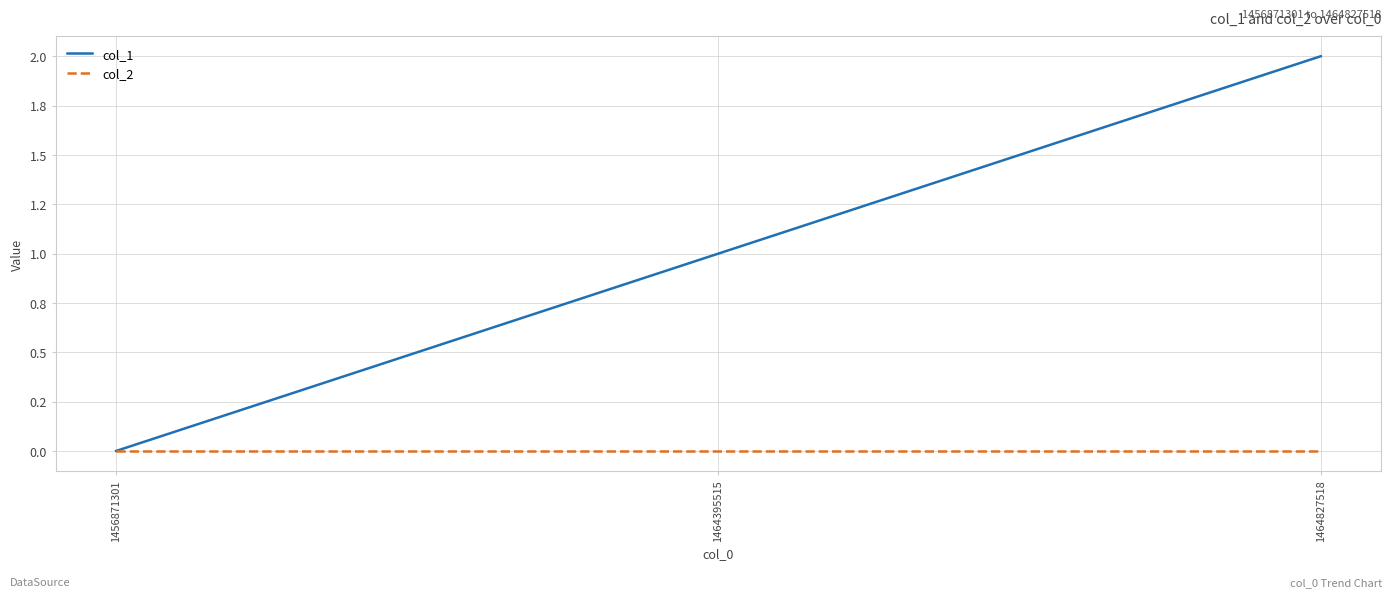

Rank the series by their average value, from lowest to highest.

col_2, col_1